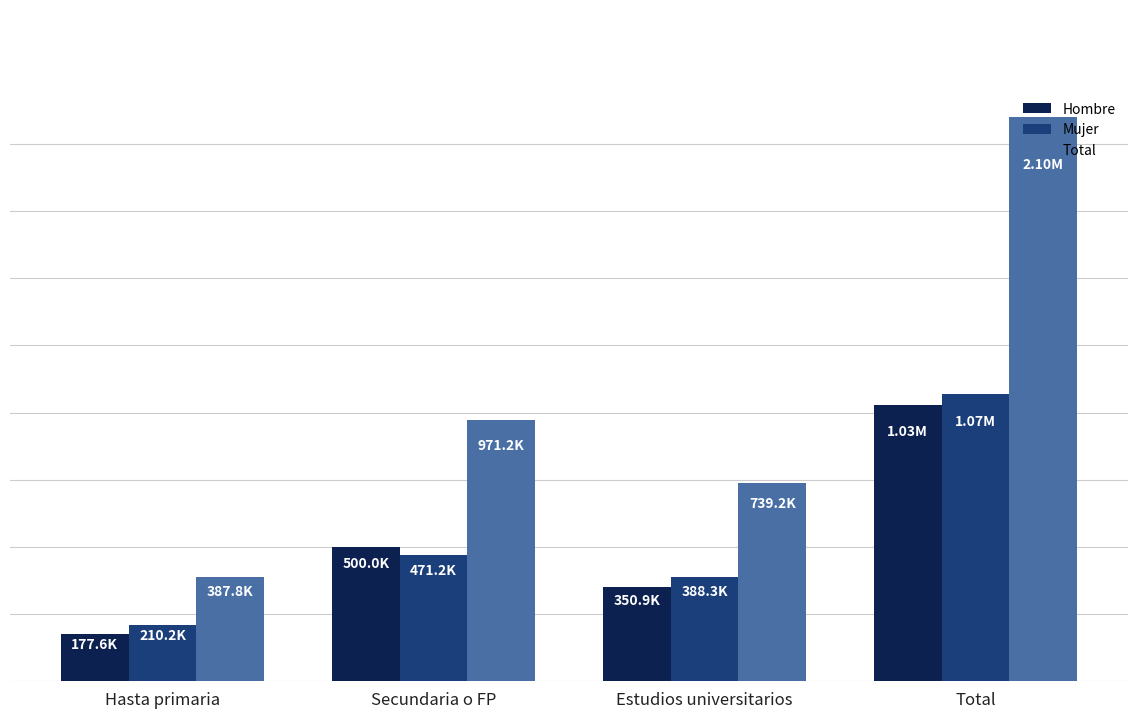

Reading right to left, transcribe all the data shown in this chart.

Hombre: 1028460	350855	499970	177635
Mujer: 1069742	388339	471241	210162
Total: 2098202	739194	971211	387797